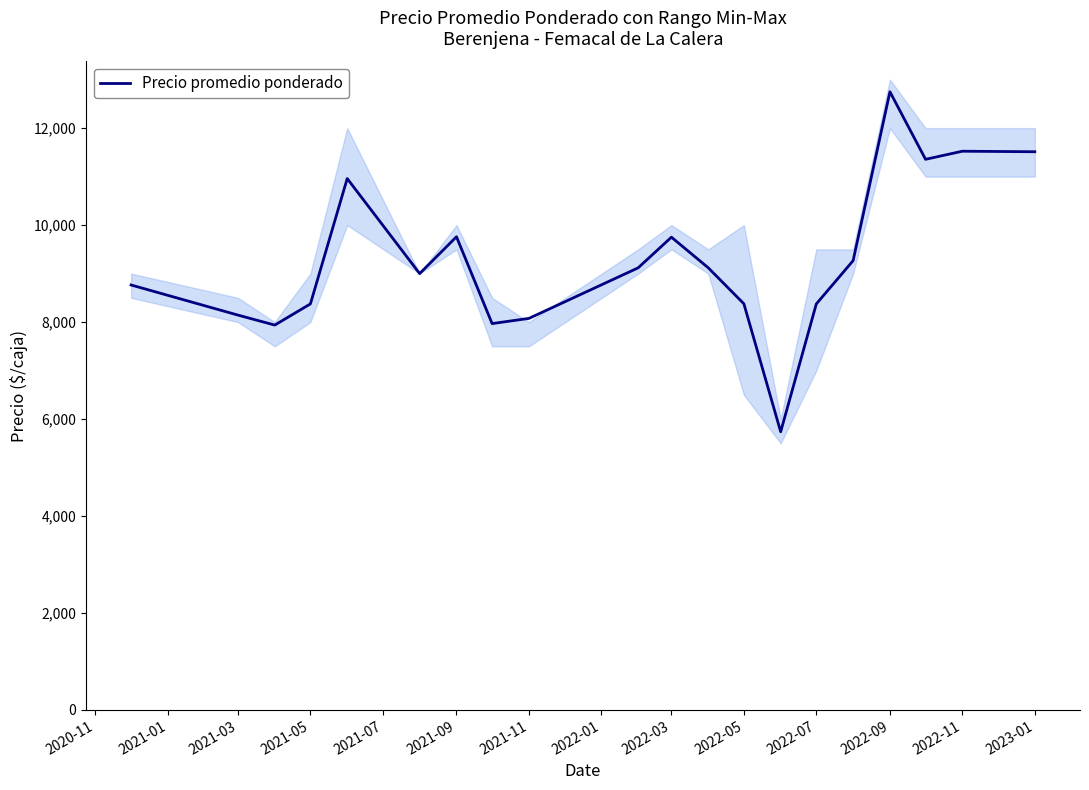

How many data points are above 9119?

9